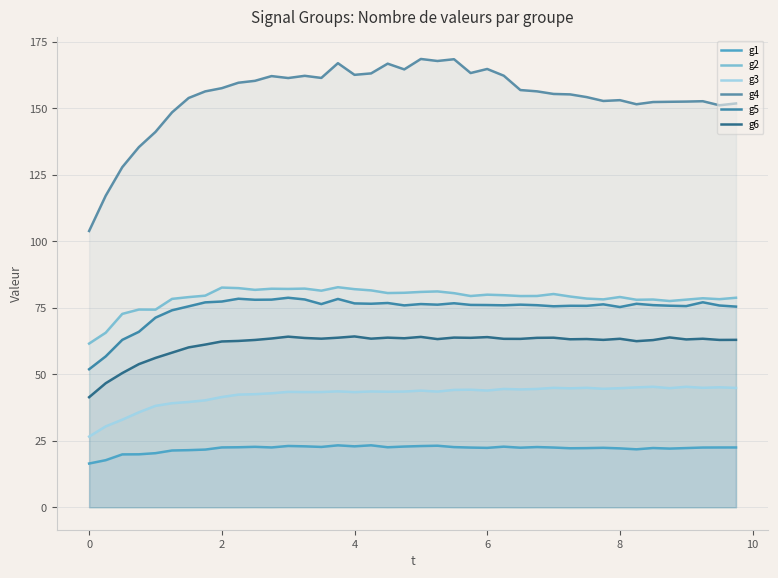

What is the sum of all g1 values?

881.9